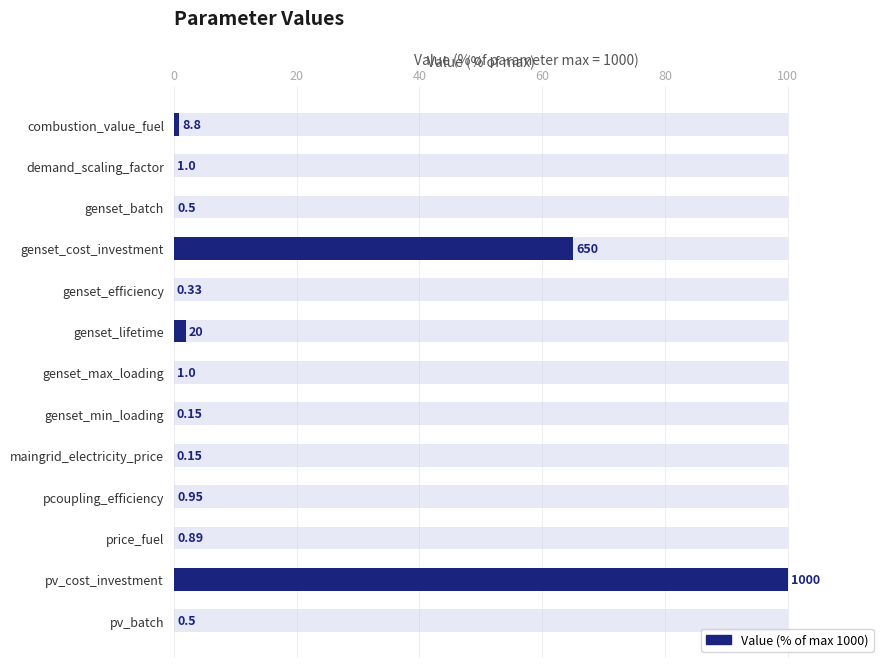

True or false: the data shows 0.0 at pcoupling_efficiency.

False